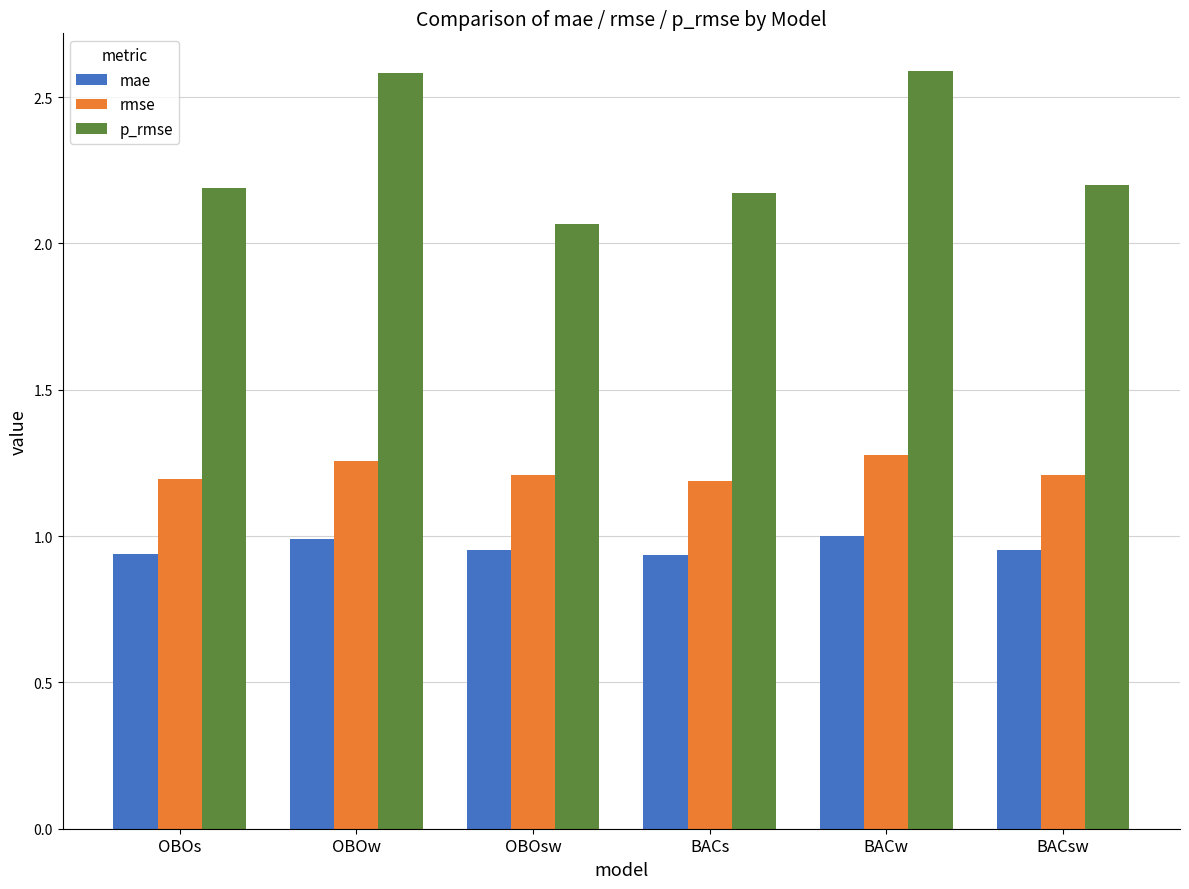

Count the number of categories in the chart.

6